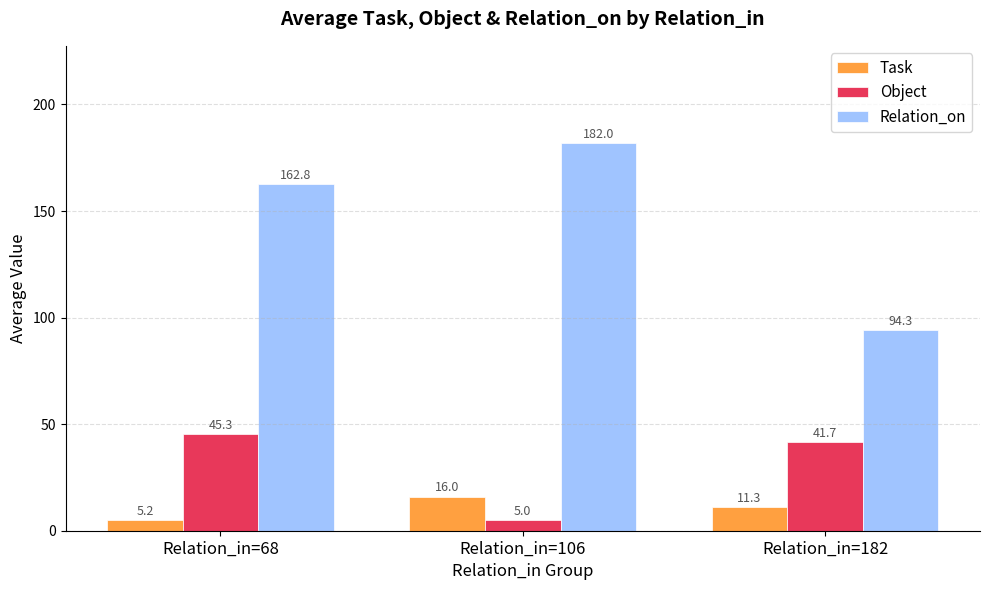

Reading left to right, transcribe all the data shown in this chart.

Task: Relation_in=68=5.2	Relation_in=106=16.0	Relation_in=182=11.3
Object: Relation_in=68=45.3	Relation_in=106=5.0	Relation_in=182=41.7
Relation_on: Relation_in=68=162.8	Relation_in=106=182.0	Relation_in=182=94.3